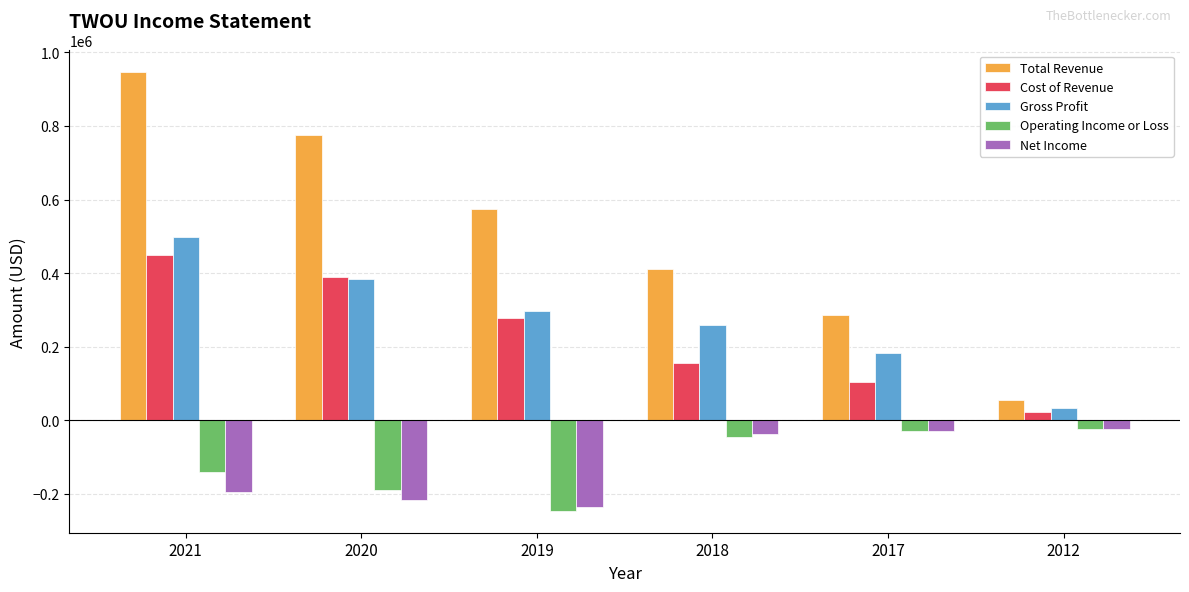

Reading right to left, list all the values displayed in this chart.

Total Revenue: 2012=55900	2017=286800	2018=411800	2019=574700	2020=774500	2021=945700
Cost of Revenue: 2012=23200	2017=103300	2018=154300	2019=277600	2020=389800	2021=448400
Gross Profit: 2012=32700	2017=183500	2018=257500	2019=297000	2020=384800	2021=497300
Operating Income or Loss: 2012=-23100	2017=-30100	2018=-46500	2019=-246800	2020=-190600	2021=-140800
Net Income: 2012=-23500	2017=-29400	2018=-38300	2019=-235200	2020=-216500	2021=-194800